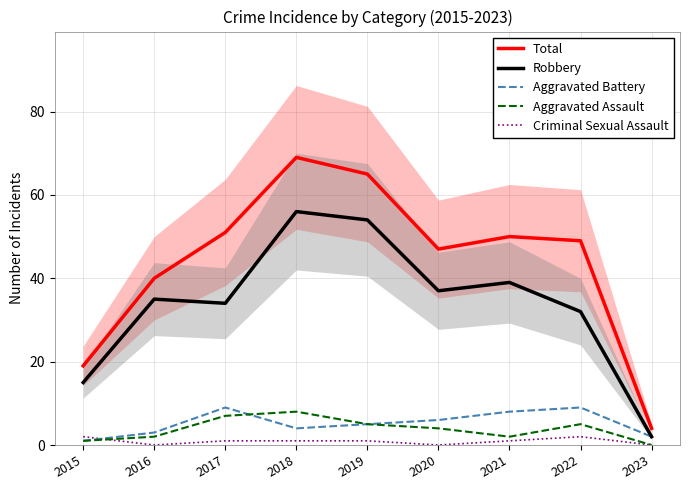

True or false: Robbery and Criminal Sexual Assault cross at least once.

False